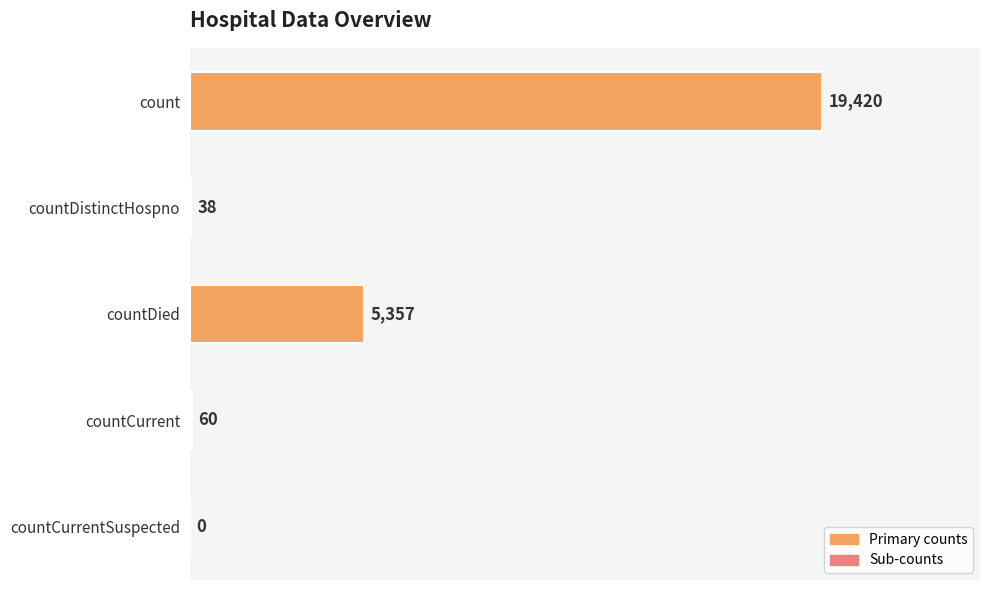

What is the greatest value displayed?

19420